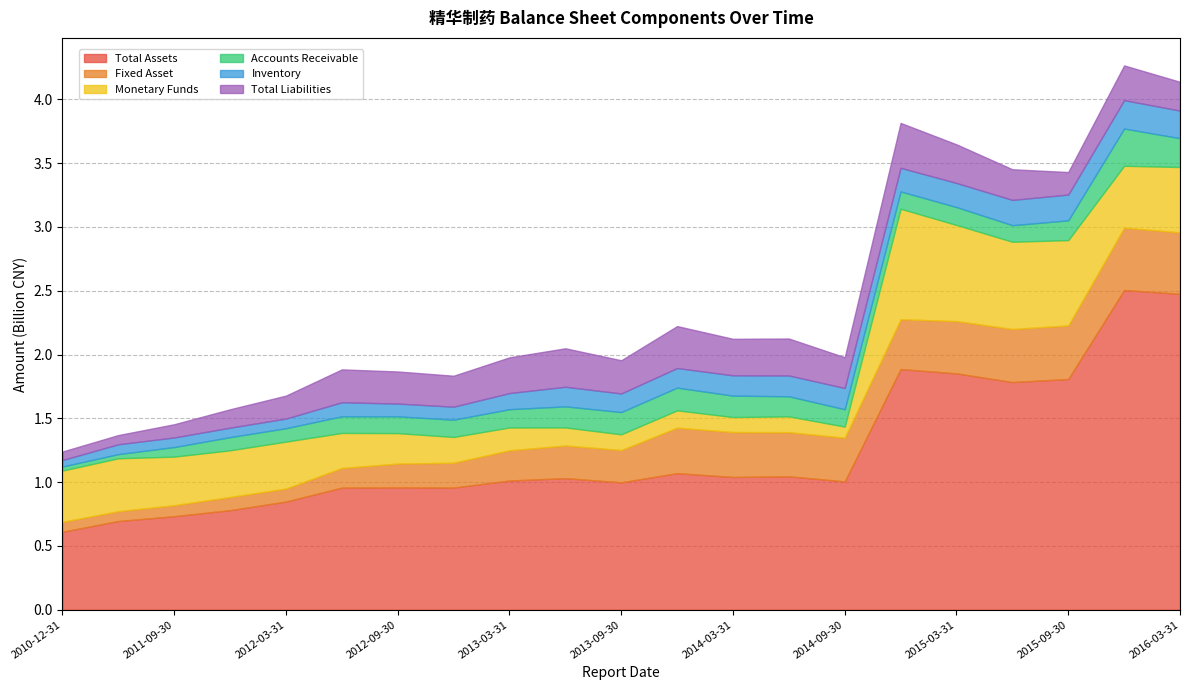

What is the minimum value shown in the chart?

31775838.9